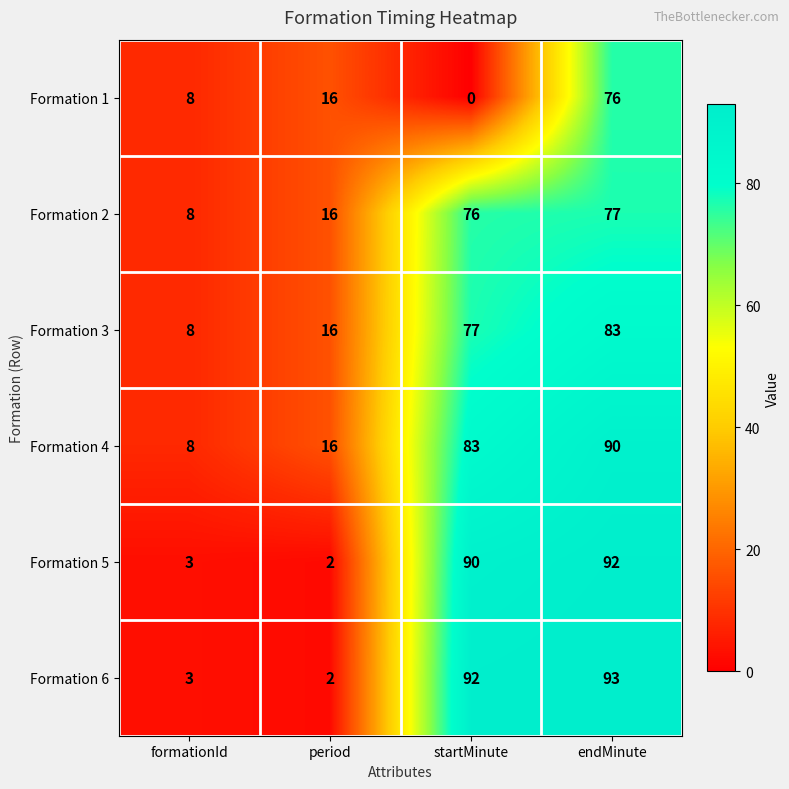

Which series has the largest total across all categories?

Formation 4